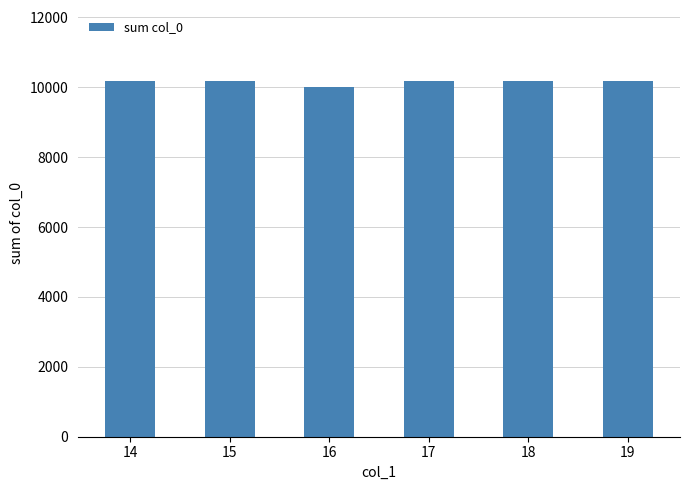

What is the approximate value at 15, to the nearest 10?

10180